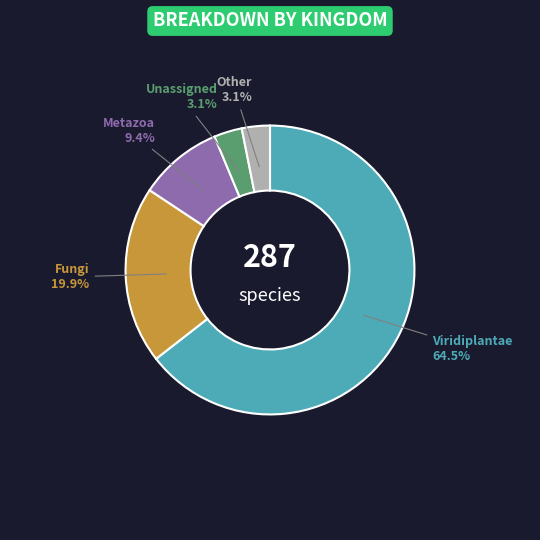

How many segments does this pie chart have?

5